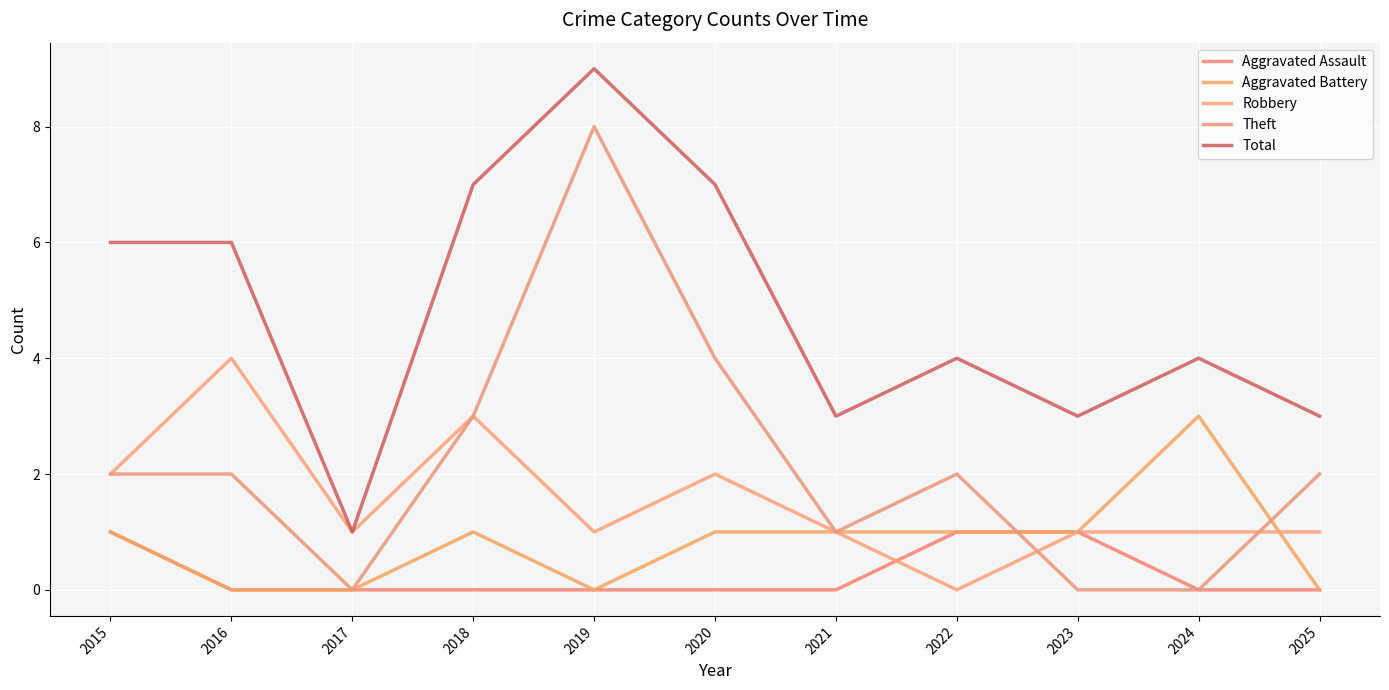

Does the chart display data point markers on the line(s)?

No